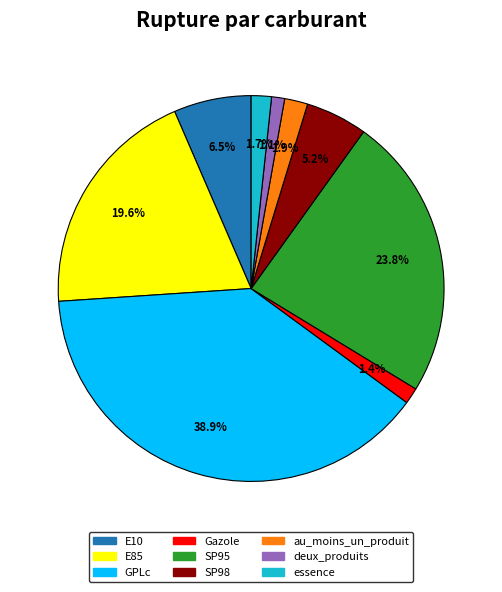

Between SP98 and deux_produits, which is larger?

SP98